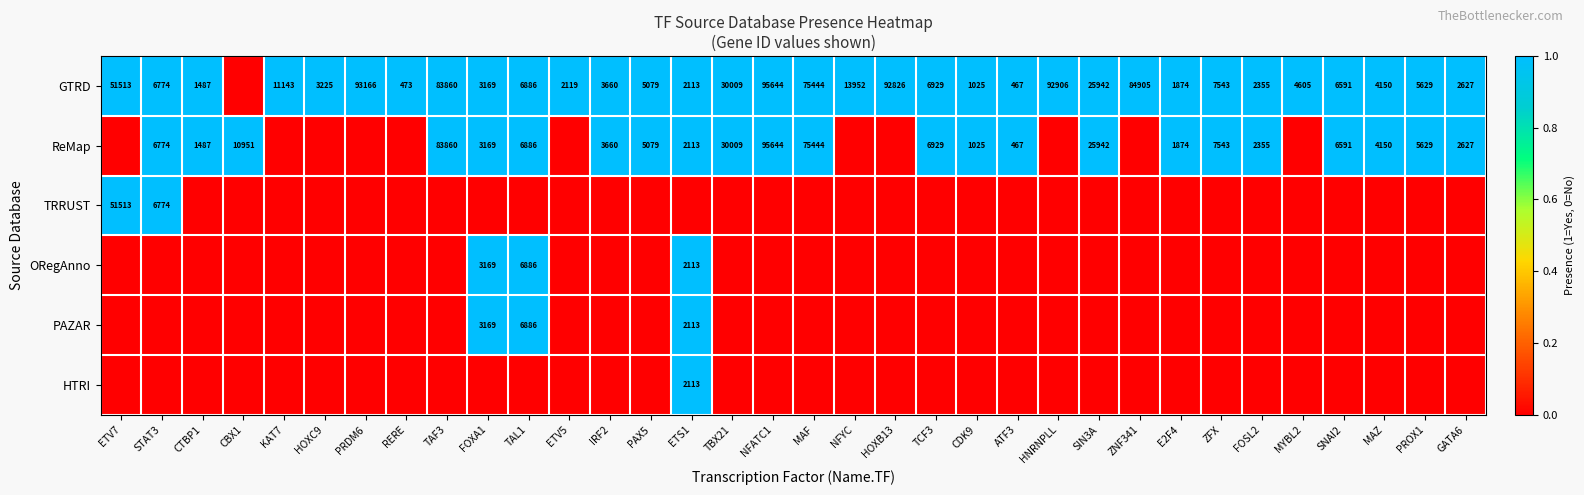

At which category is the sum across all series the highest?

ETS1